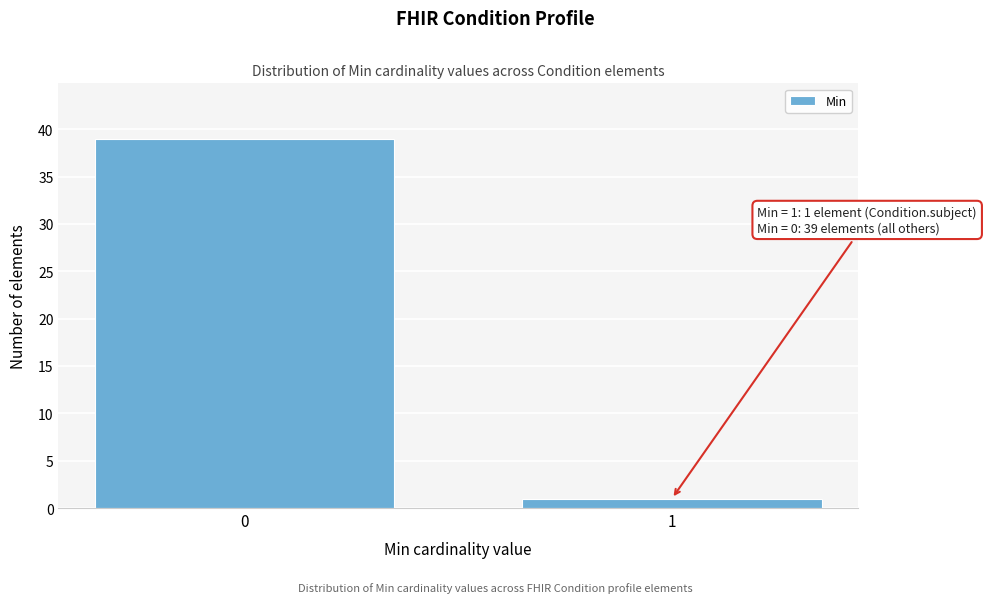

Reading left to right, what are all the values shown in this chart?

39	1